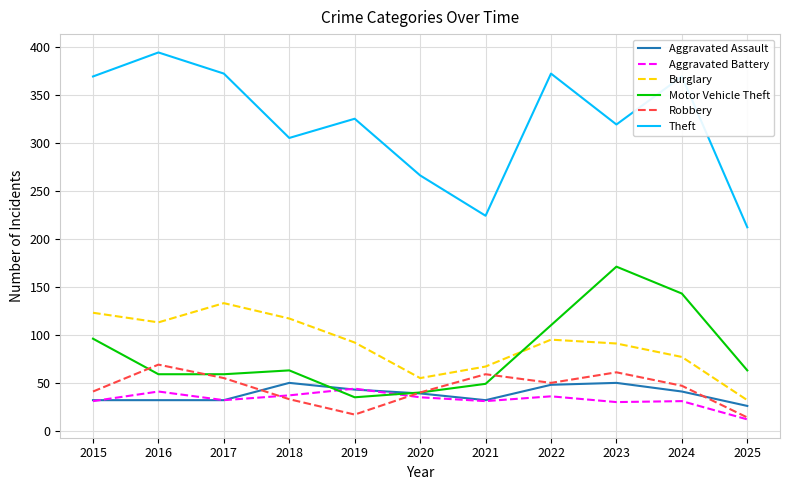

Is the value of Robbery at 2024 greater than the value of Theft at 2025?

No